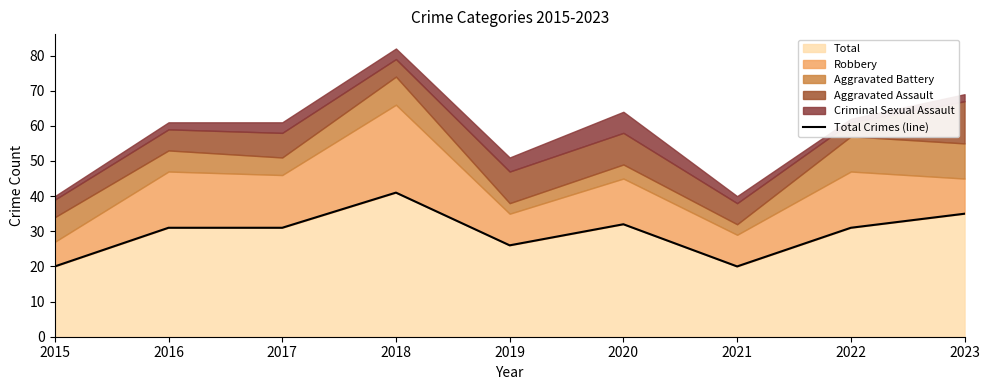

Count the number of values greater than 31.

3